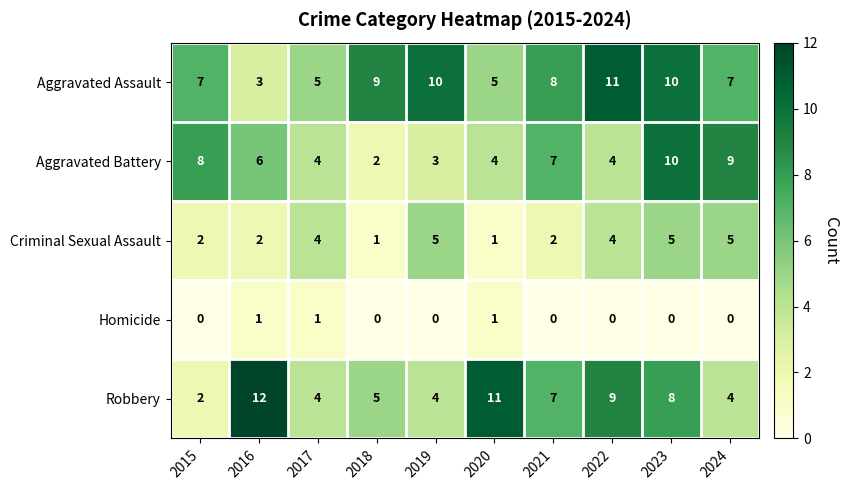

How many distinct data groups are displayed?

5